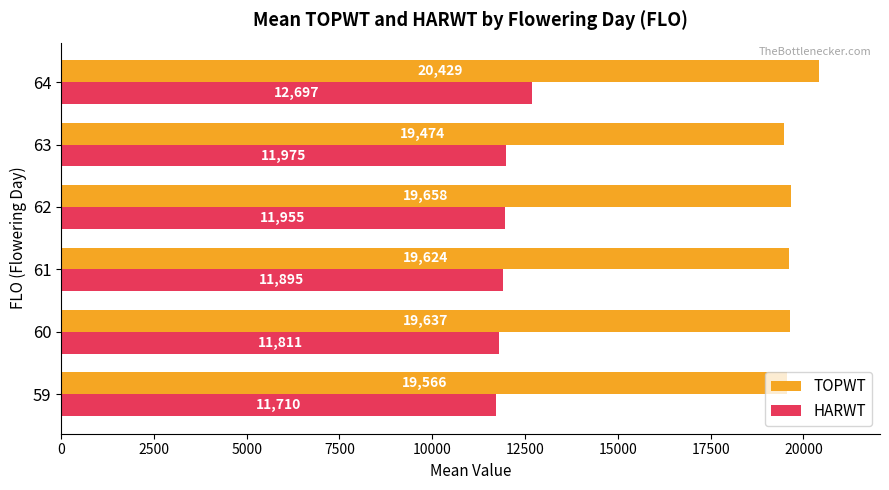

List the labels in order of HARWT value, smallest first.

59, 60, 61, 62, 63, 64